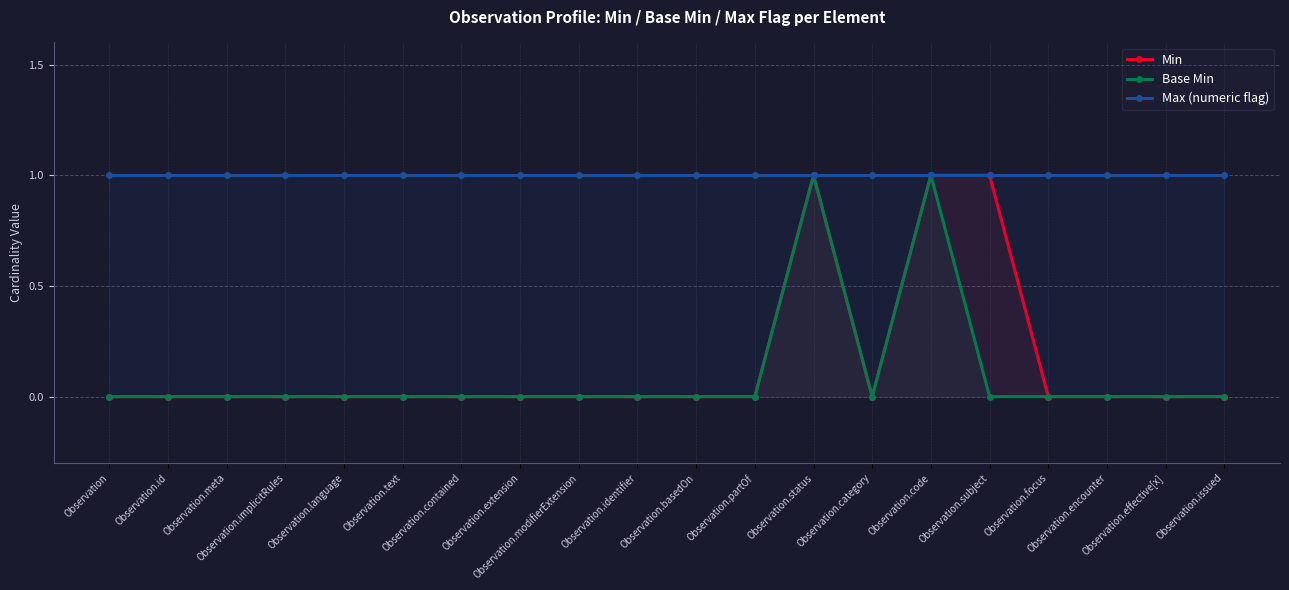

Reading left to right, transcribe all the data shown in this chart.

Min: 0	0	0	0	0	0	0	0	0	0	0	0	1	0	1	1	0	0	0	0
Base Min: 0	0	0	0	0	0	0	0	0	0	0	0	1	0	1	0	0	0	0	0
Max (numeric flag): 1	1	1	1	1	1	1	1	1	1	1	1	1	1	1	1	1	1	1	1